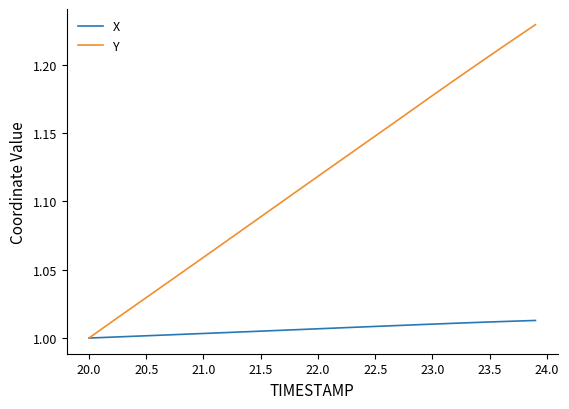

Which series has the widest spread of values?

Y